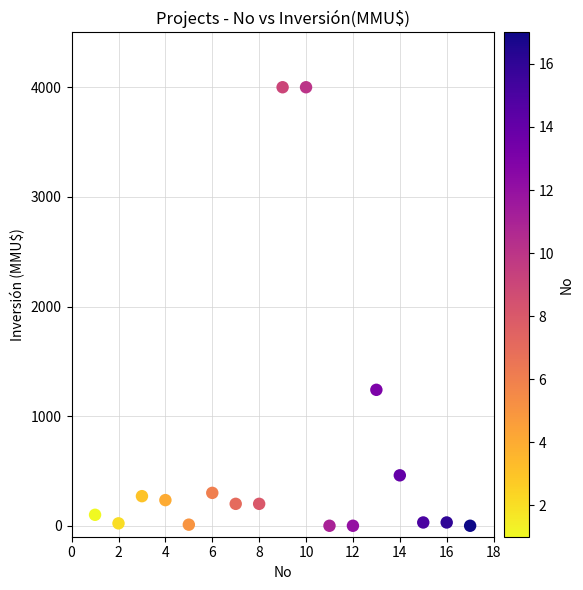

What Y value in the scatter plot is closest to 2000?

1240